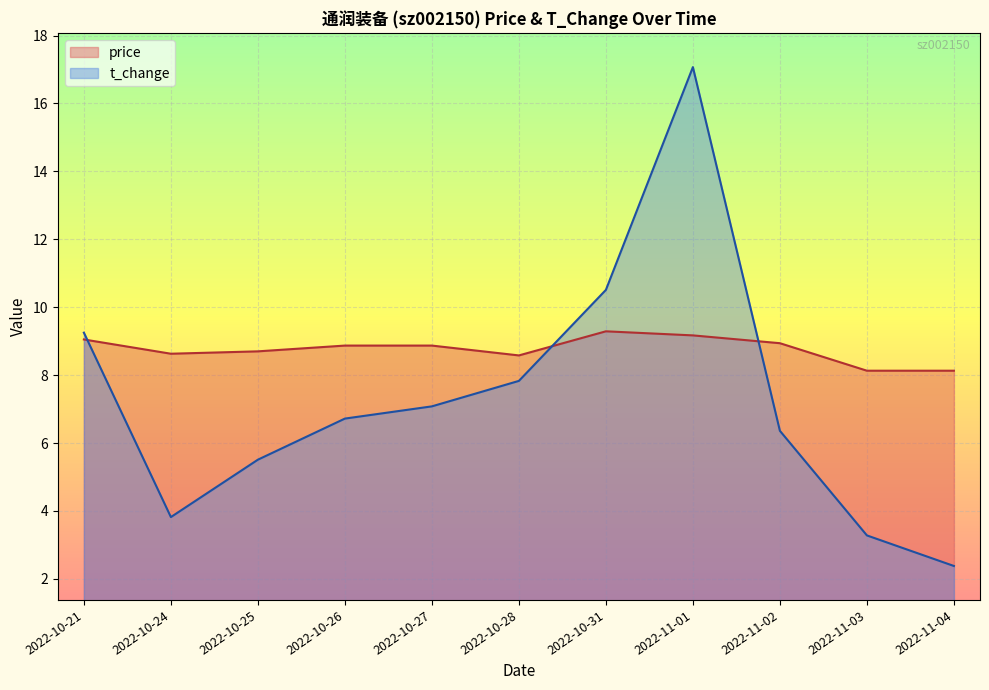

Rank the series at 2022-10-24 from lowest to highest value.

t_change, price